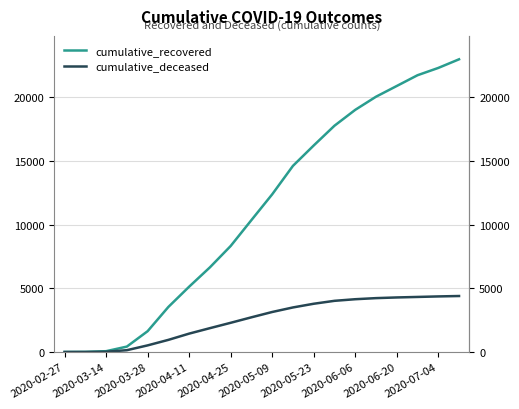

What are all the series names shown in the legend?

cumulative_recovered, cumulative_deceased